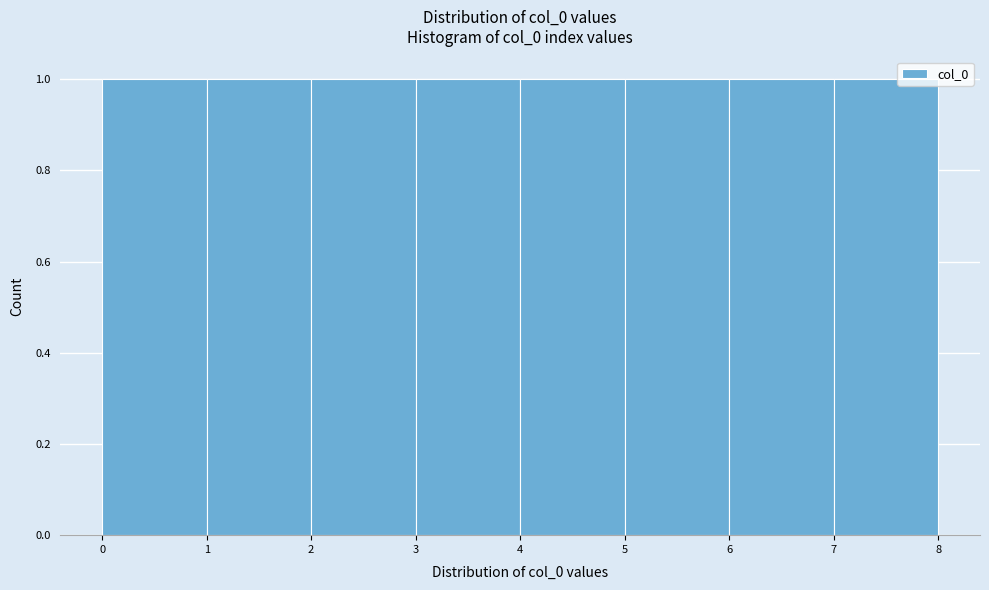

Reading left to right, list every bar in this chart as the range it spans on the x-axis followed by its height. The values are not printed on the chart, so give them approximately, as read against the axis.

0 to 1: 1
1 to 2: 1
2 to 3: 1
3 to 4: 1
4 to 5: 1
5 to 6: 1
6 to 7: 1
7 to 8: 1